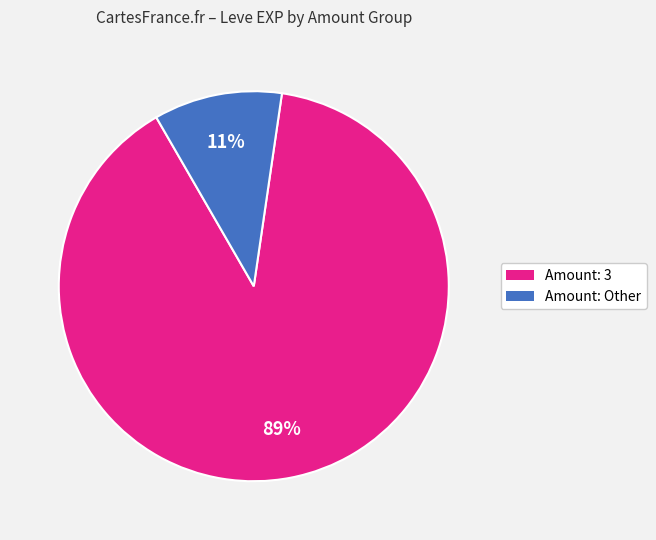

Is there any slice that represents more than half of the pie?

Yes